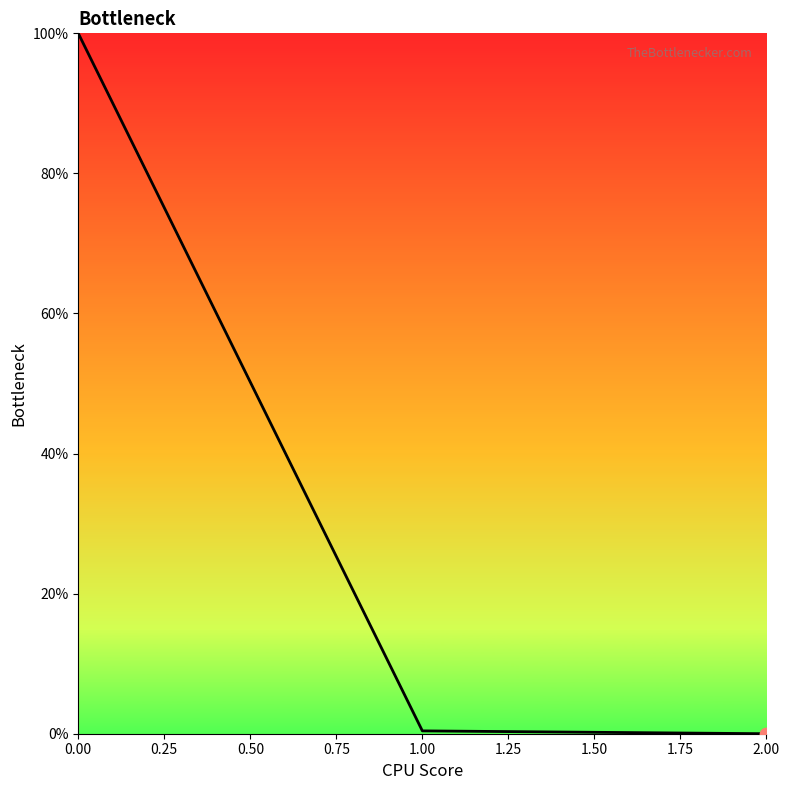

What is the maximum value shown in the chart?

100.0